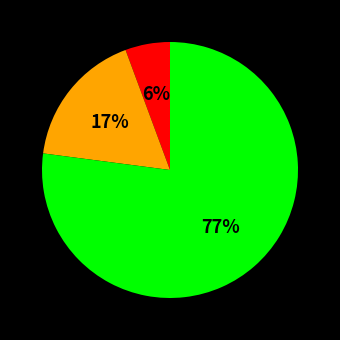

Is there any slice that represents more than half of the pie?

Yes